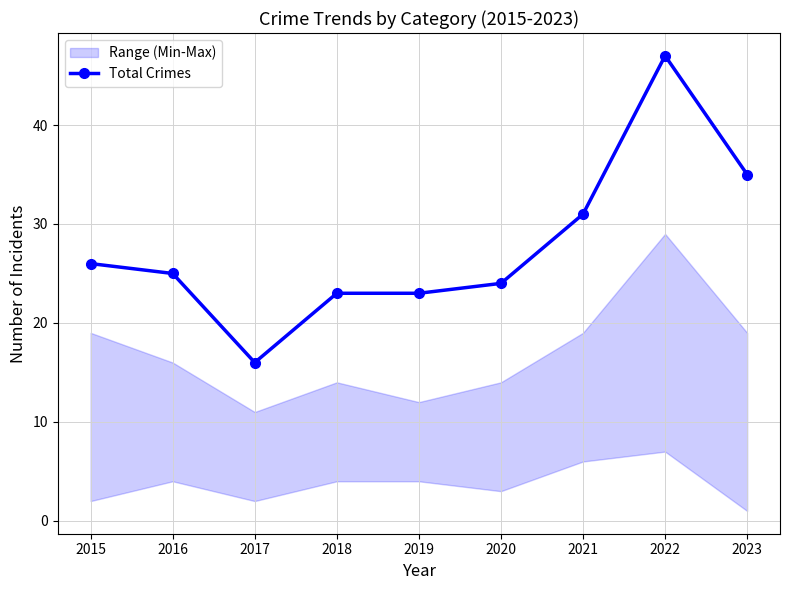

What is the minimum value shown in the chart?

16